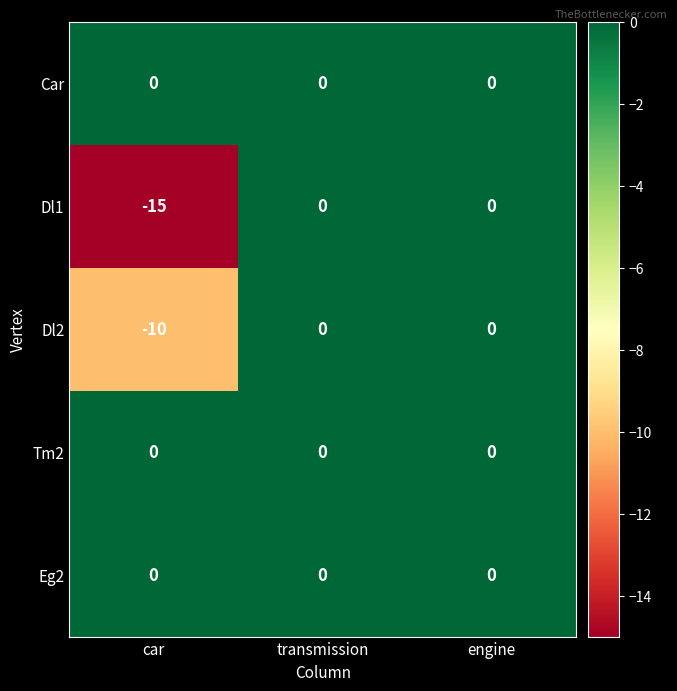

Reading right to left, list all the values displayed in this chart.

Car: engine=0	transmission=0	car=0
Dl1: engine=0	transmission=0	car=-15
Dl2: engine=0	transmission=0	car=-10
Tm2: engine=0	transmission=0	car=0
Eg2: engine=0	transmission=0	car=0